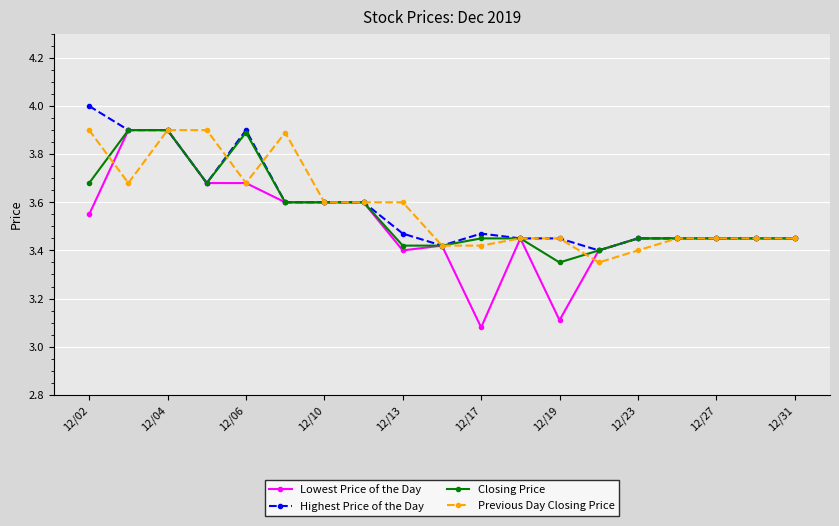

What is the greatest value displayed?

4.0